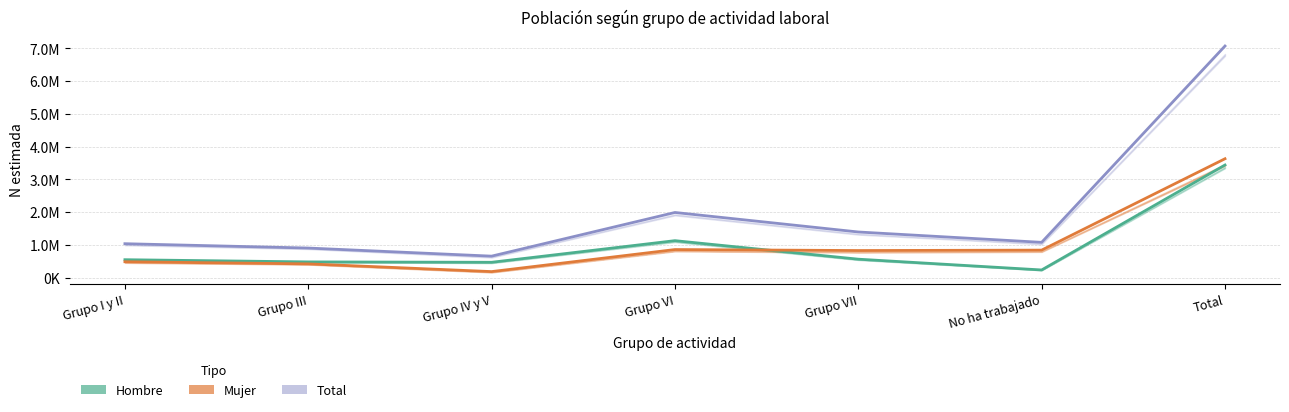

What is the label of the 5th point from the left?

Grupo VII